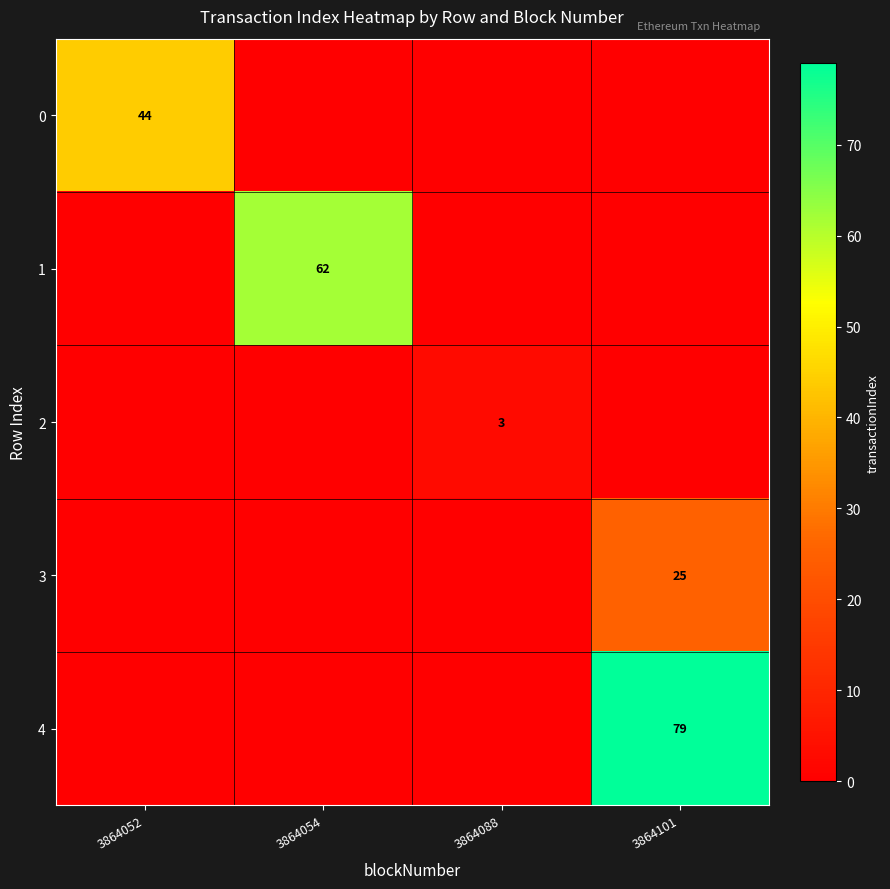

What is the approximate value of 1 at 3864054, to the nearest 10?

60